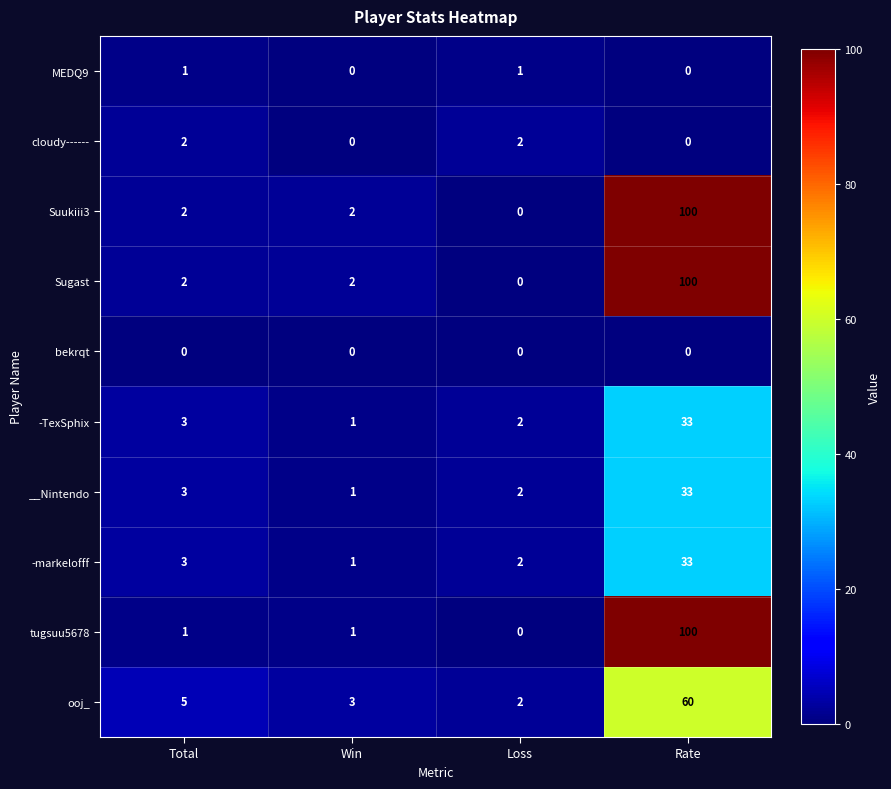

Which series changed the most between Win and Rate?

tugsuu5678